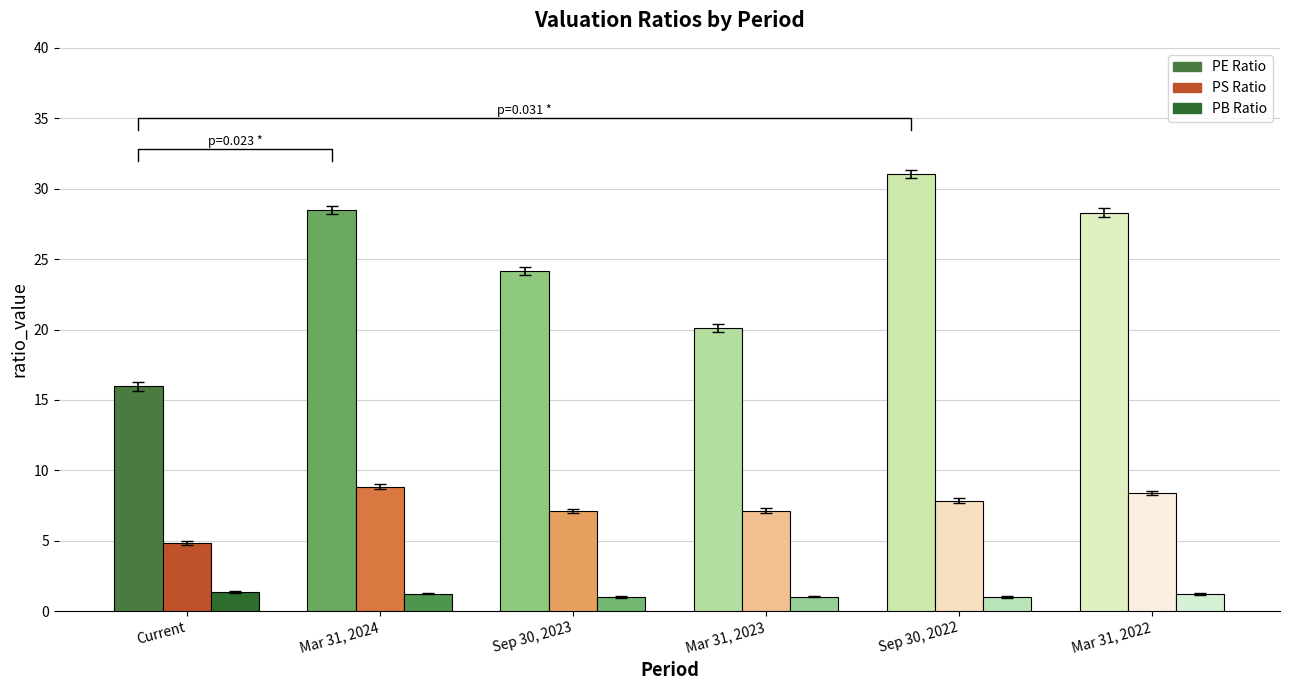

The PS Ratio series shows 7.9 at Sep 30, 2022. True or false?

True